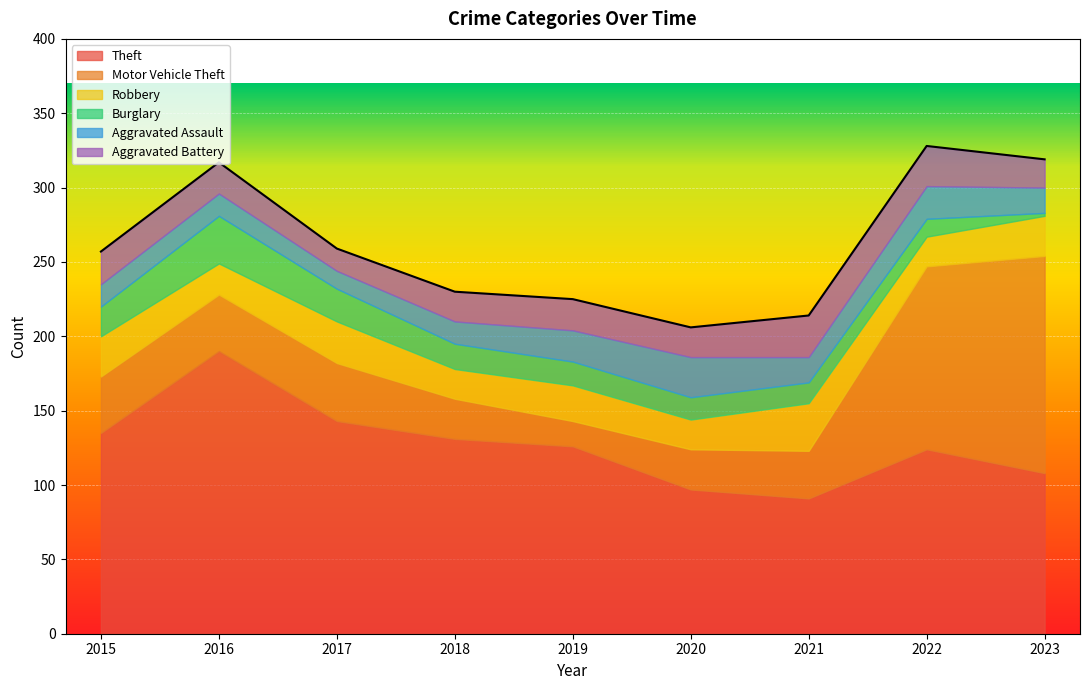

Reading left to right, extract all data points from this chart.

Theft: 2015=135	2016=190	2017=143	2018=131	2019=126	2020=97	2021=91	2022=124	2023=108
Motor Vehicle Theft: 2015=38	2016=38	2017=39	2018=27	2019=17	2020=27	2021=32	2022=123	2023=146
Robbery: 2015=27	2016=21	2017=28	2018=20	2019=24	2020=20	2021=32	2022=20	2023=27
Burglary: 2015=20	2016=32	2017=22	2018=17	2019=16	2020=15	2021=14	2022=12	2023=2
Aggravated Assault: 2015=15	2016=15	2017=12	2018=15	2019=21	2020=27	2021=17	2022=22	2023=17
Aggravated Battery: 2015=22	2016=21	2017=15	2018=20	2019=21	2020=20	2021=28	2022=27	2023=19